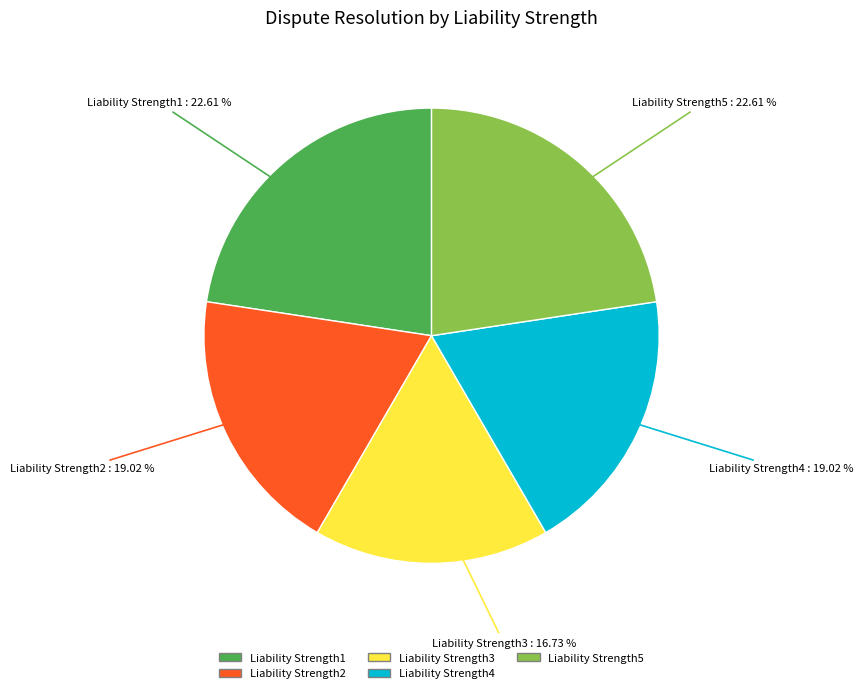

Combined, do Liability Strength2 and Liability Strength3 account for over 50%?

No